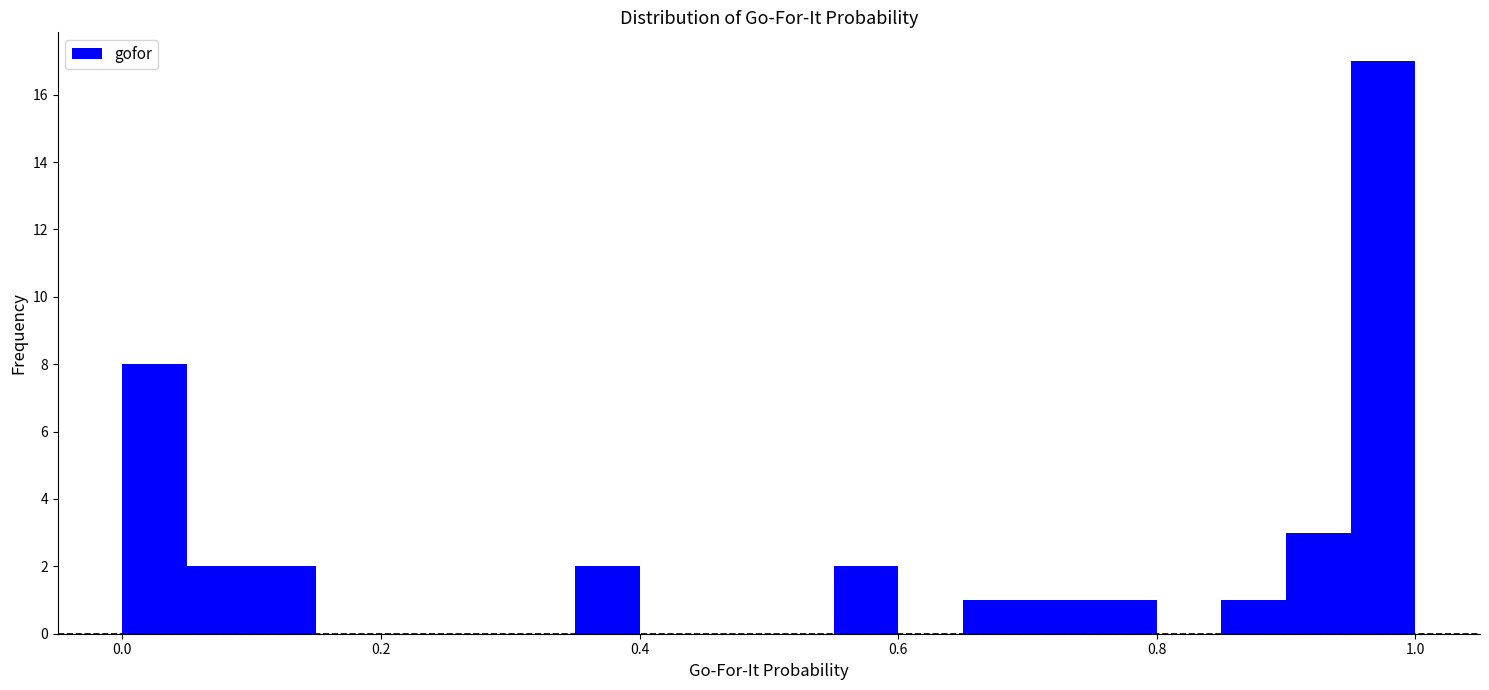

Around what value on the x-axis is the tallest bar? Give the approximate position of its centre, as read against the axis.

0.98